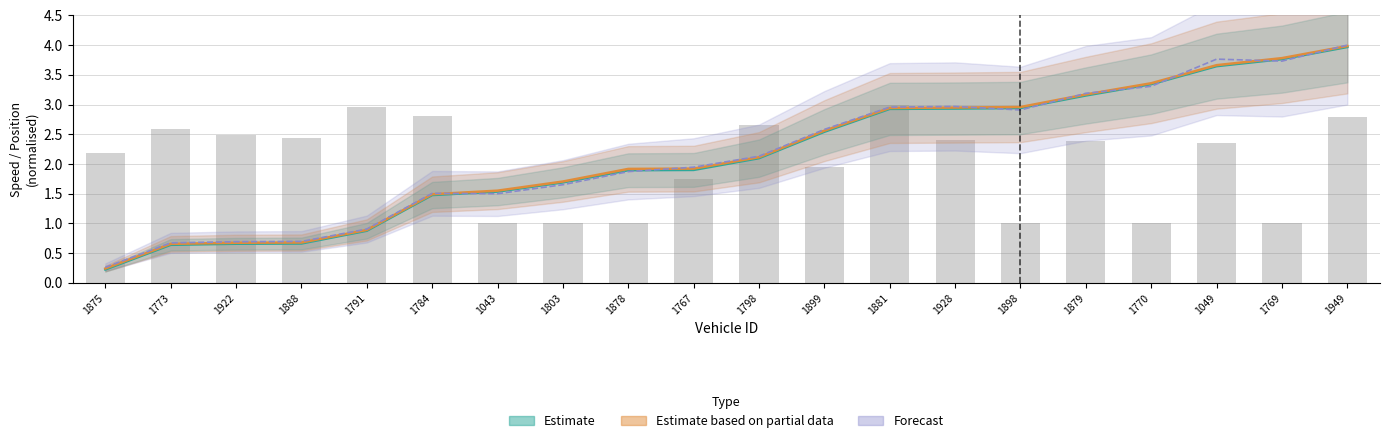

What is the value of the instspeed bar at the 6th from the left?

2.8